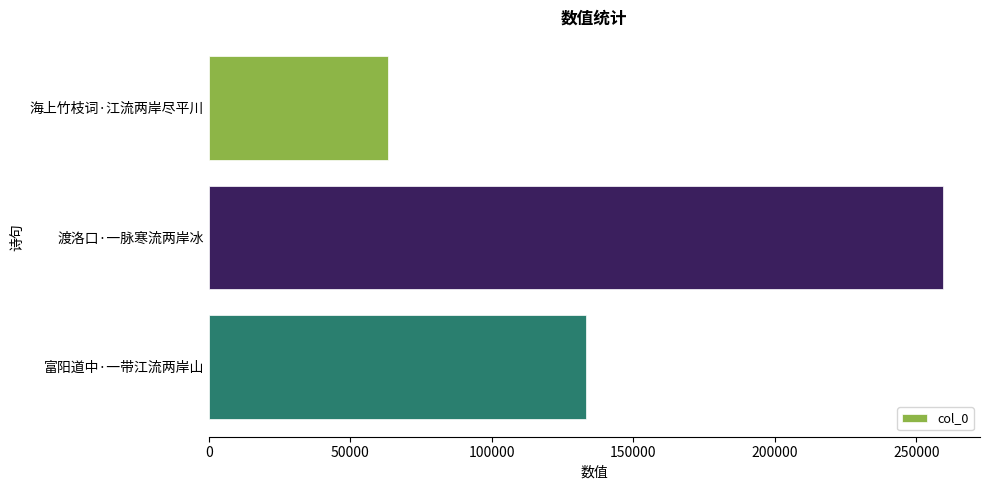

What value does the data have at 富阳道中·一带江流两岸山, to the nearest 50?

133300